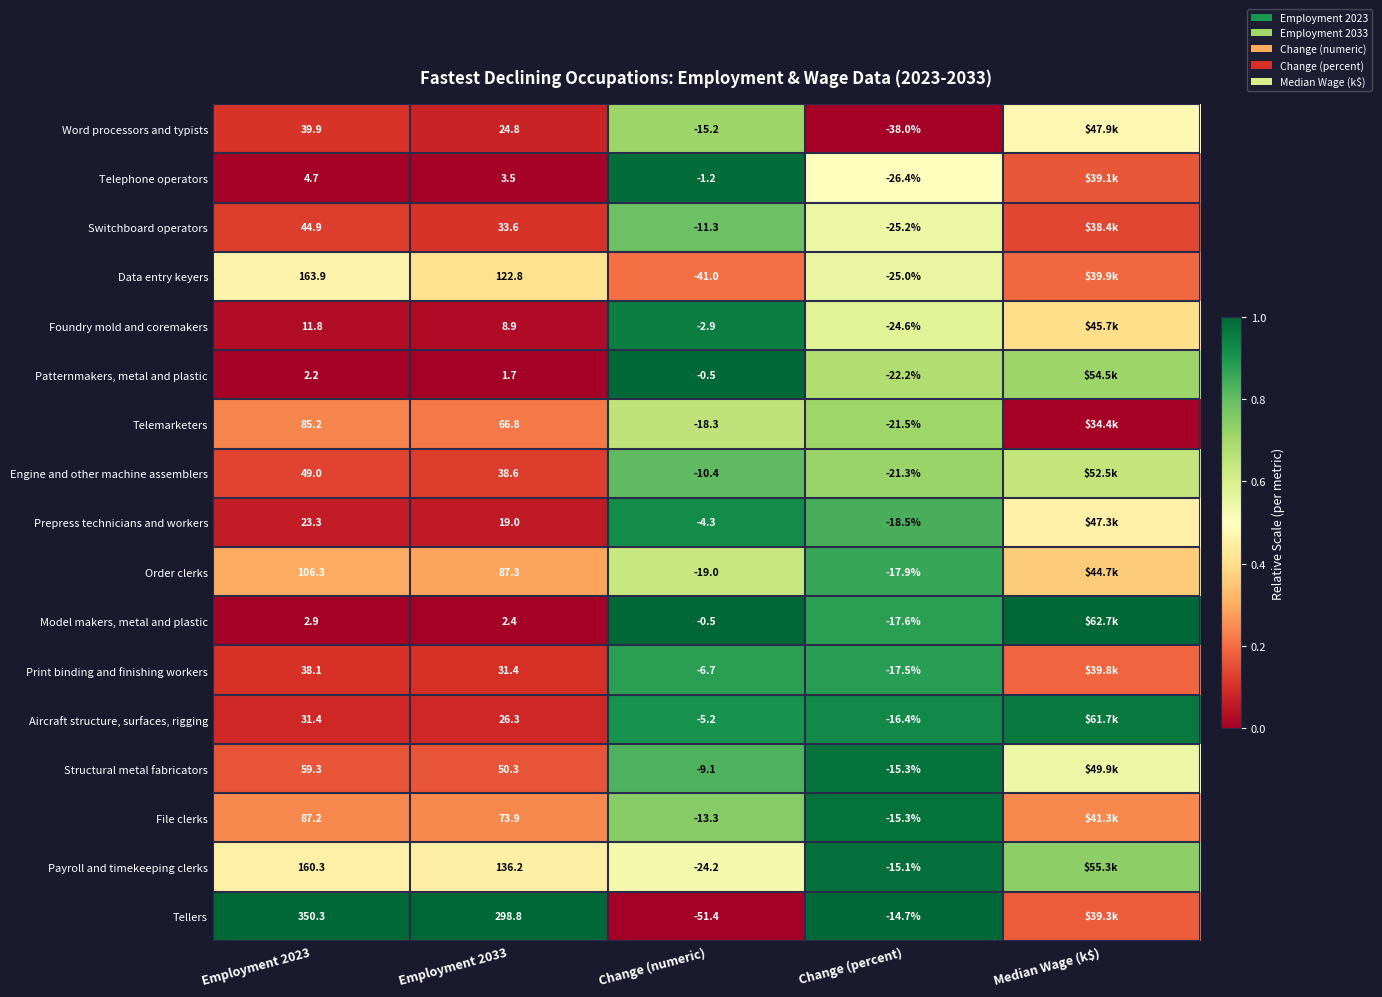

Between Change (numeric) and Change (percent), which series saw the biggest shift?

Tellers